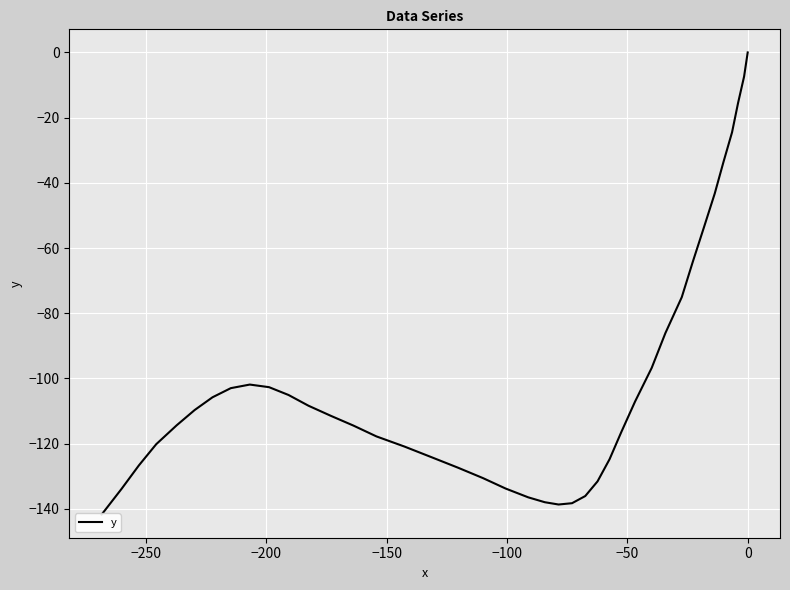

How many lines are shown in the chart?

1